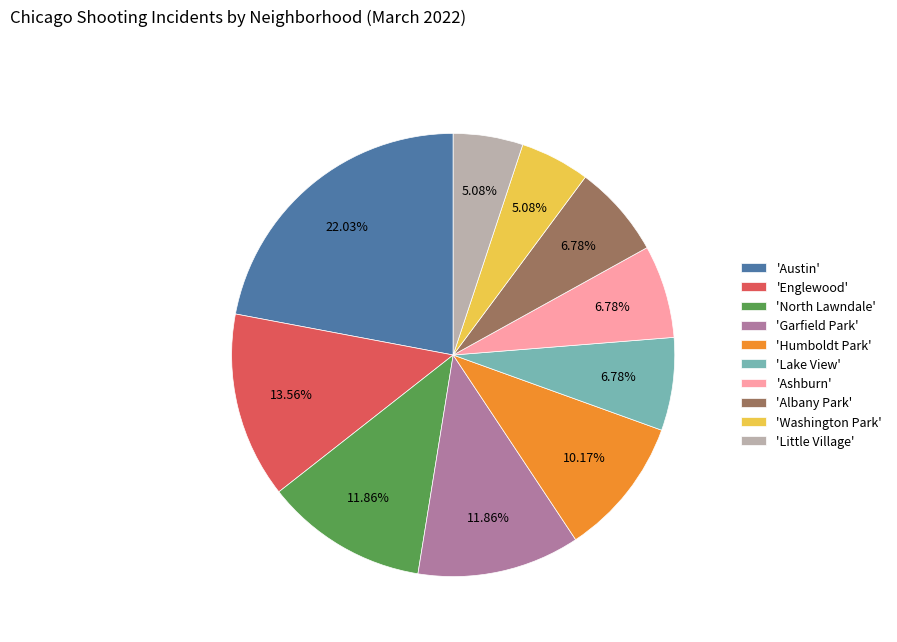

What is the ratio of the value at 'Little Village' to the value at 'Ashburn'?

0.7